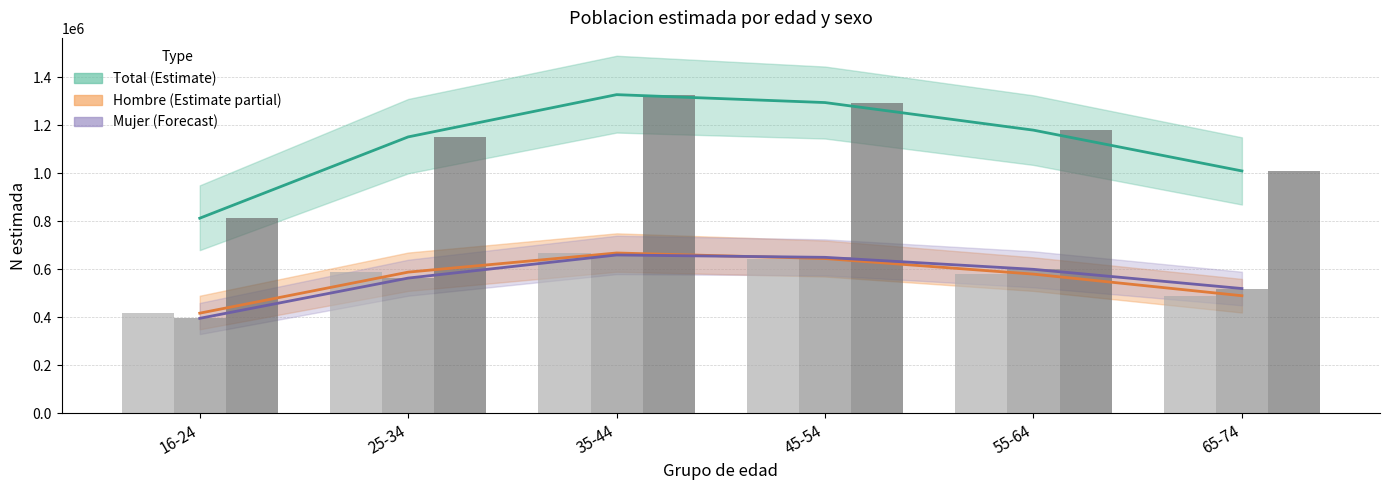

How many bars are there in each group?

3